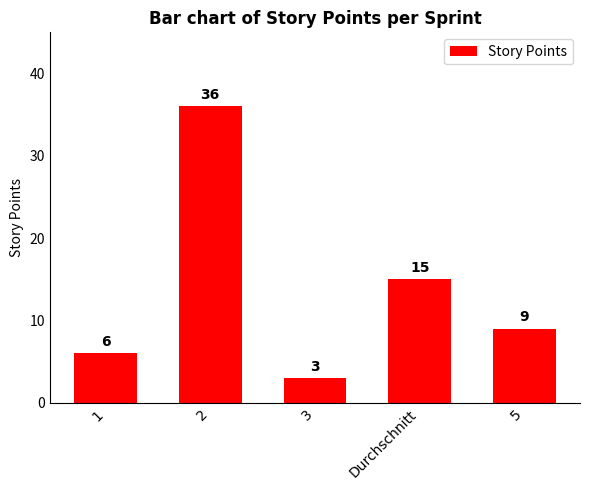

What is the sum of all values?

69